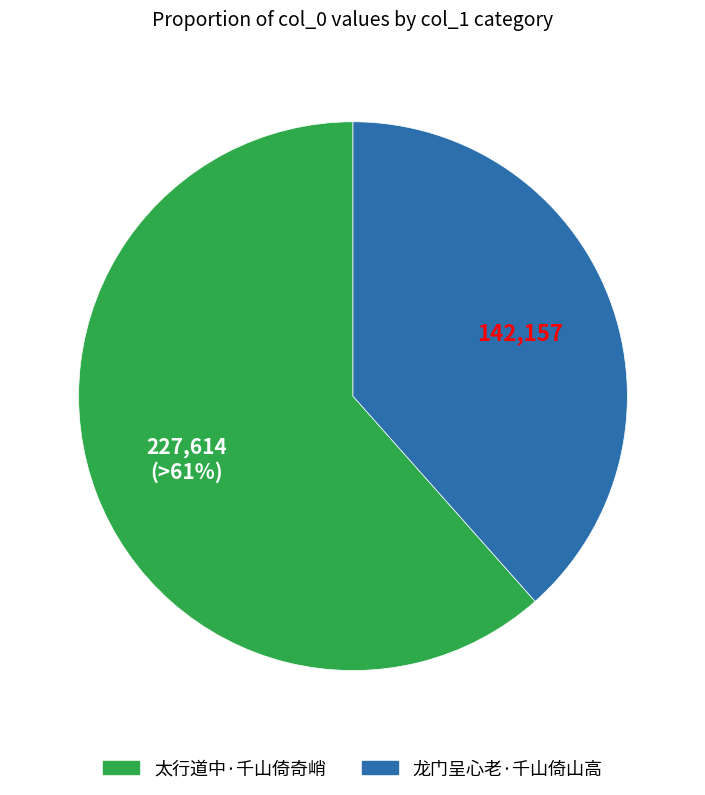

How many segments does this pie chart have?

2